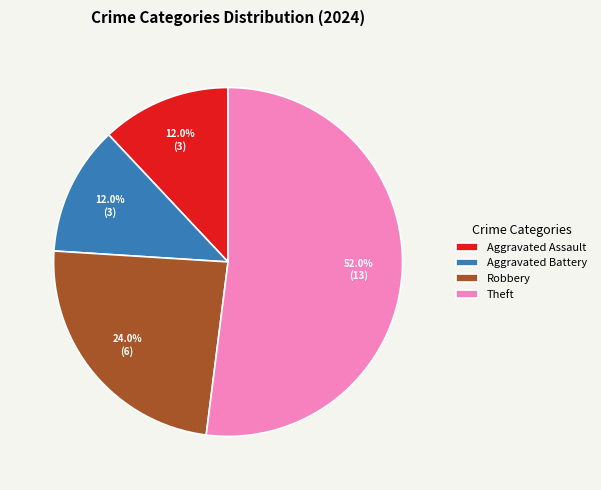

Does Theft represent more than half of the total?

Yes